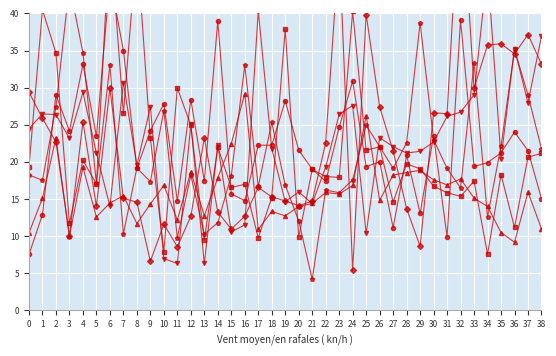

What is the difference between the highest and lowest values at 3?

33.8